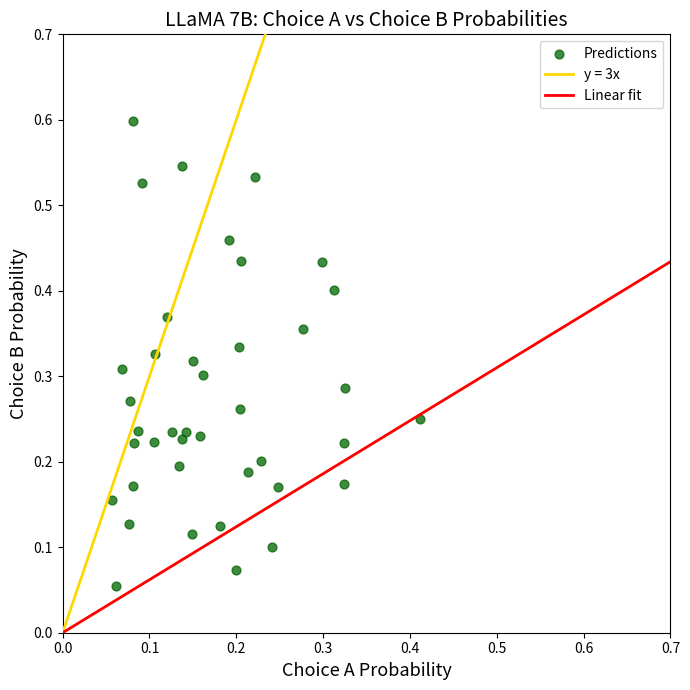

How many points are shown in the scatter plot?

40